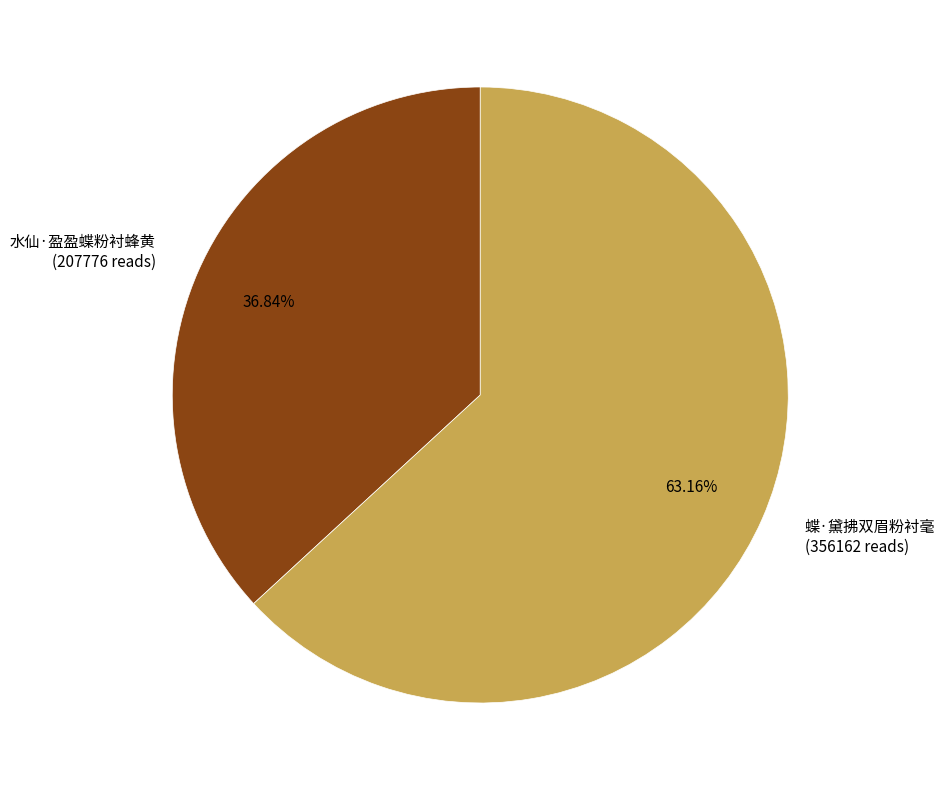

Between 水仙·盈盈蝶粉衬蜂黄 and 蝶·黛拂双眉粉衬毫, which is larger?

蝶·黛拂双眉粉衬毫